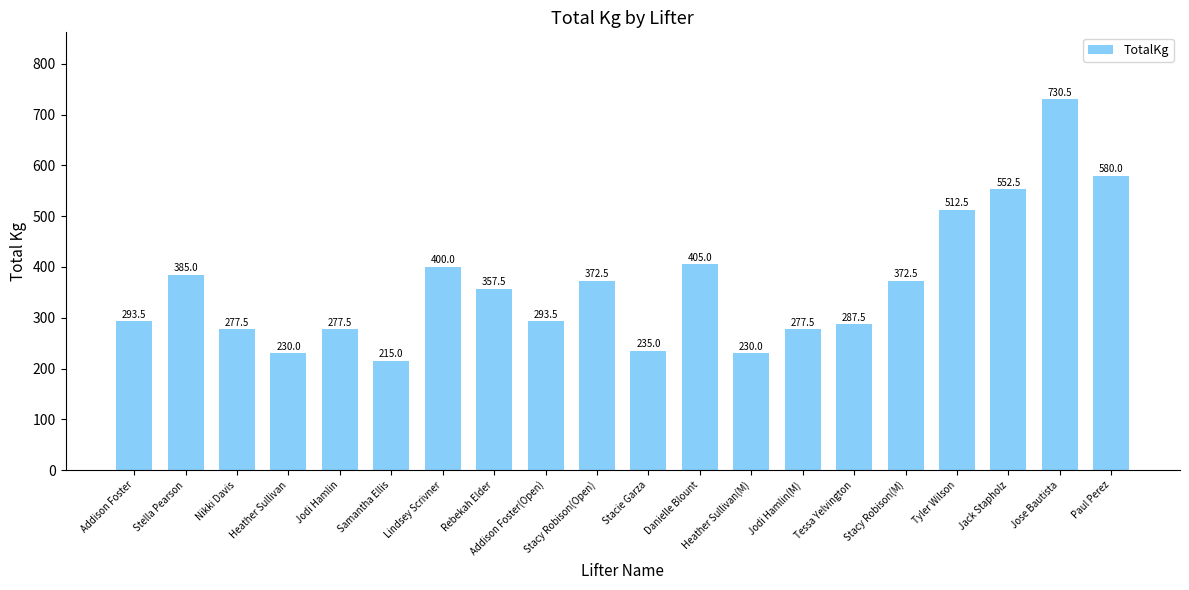

How many values are below 357?

10